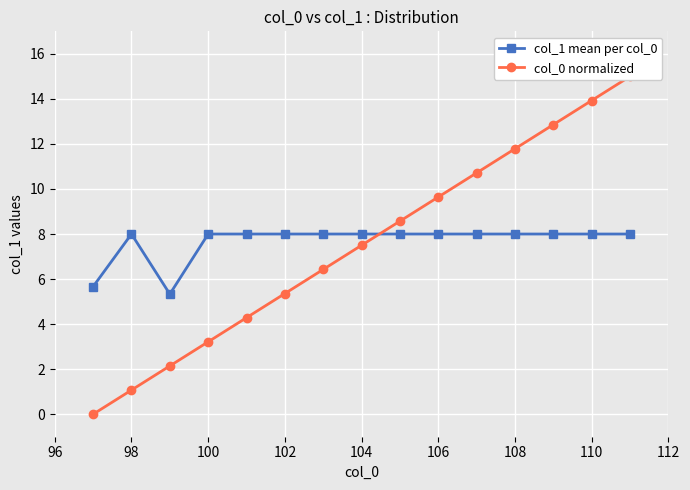

Does the chart display data point markers on the line(s)?

Yes